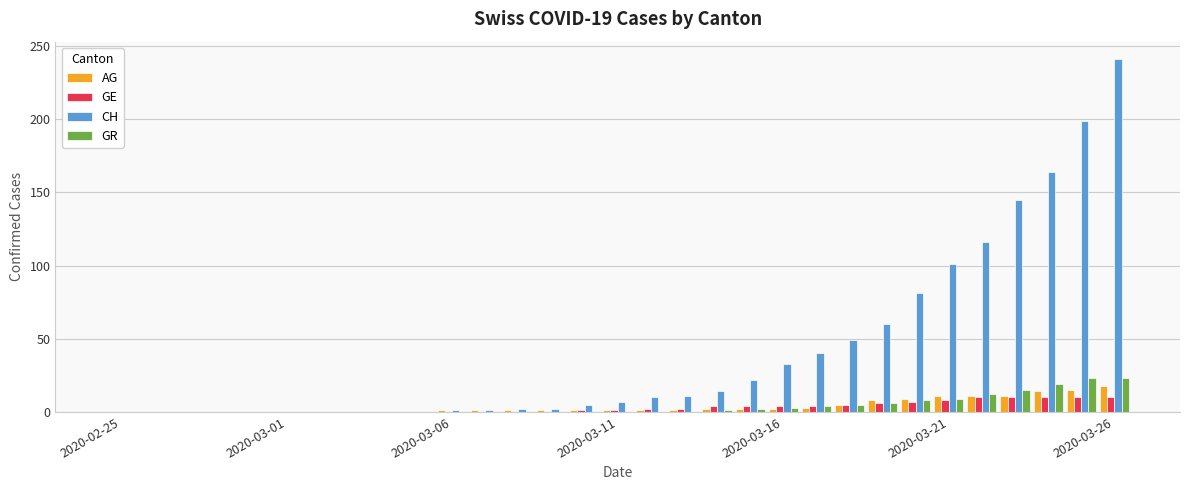

How many categories are shown in the chart?

31